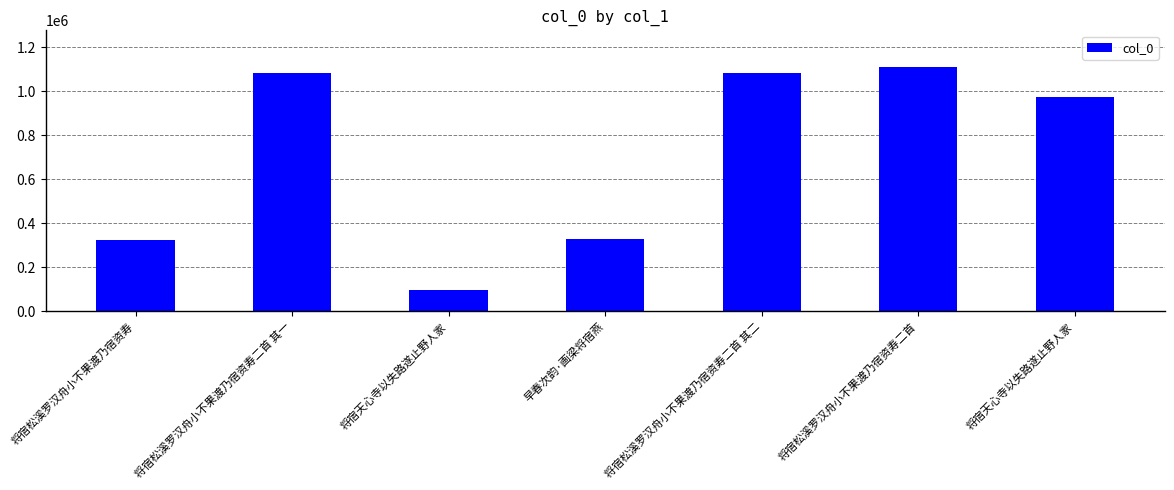

How many bars are there in total?

7